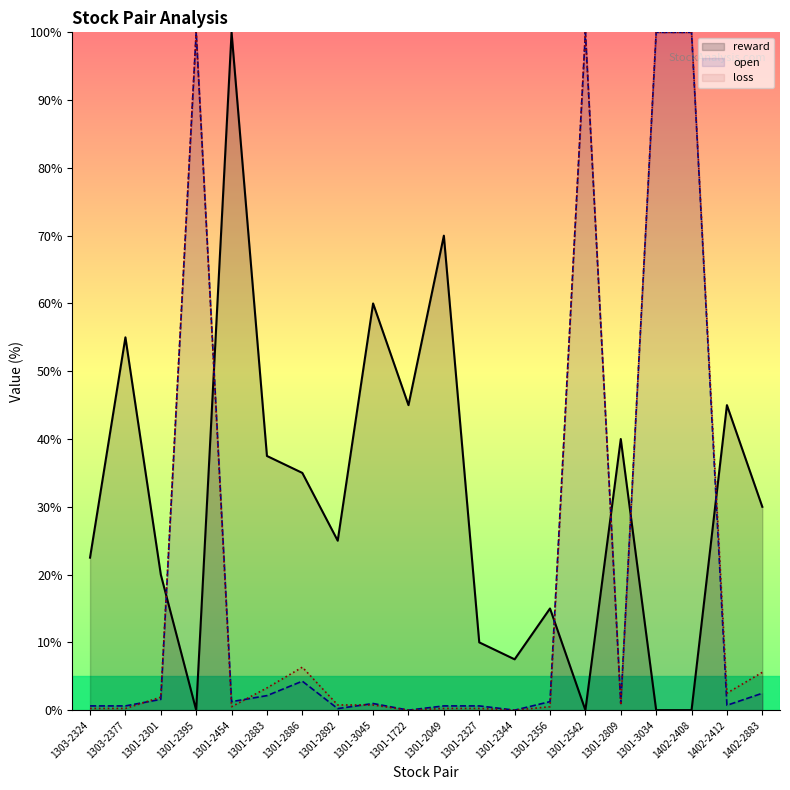

Reading left to right, transcribe all the data shown in this chart.

reward: 1303-2324=22.5	1303-2377=55.0	1301-2301=20.0	1301-2395=0.0	1301-2454=100.0	1301-2883=37.5	1301-2886=35.0	1301-2892=25.0	1301-3045=60.0	1301-1722=45.0	1301-2049=70.0	1301-2327=10.0	1301-2344=7.5	1301-2356=15.0	1301-2542=0.0	1301-2809=40.0	1301-3034=0.0	1402-2408=0.0	1402-2412=45.0	1402-2883=30.0
open: 1303-2324=0.6	1303-2377=0.6	1301-2301=1.6	1301-2395=100.0	1301-2454=1.3	1301-2883=2.1	1301-2886=4.3	1301-2892=0.2	1301-3045=1.0	1301-1722=0.0	1301-2049=0.6	1301-2327=0.6	1301-2344=0.0	1301-2356=1.3	1301-2542=100.0	1301-2809=1.0	1301-3034=100.0	1402-2408=100.0	1402-2412=0.7	1402-2883=2.5
loss: 1303-2324=0.3	1303-2377=0.3	1301-2301=1.9	1301-2395=100.0	1301-2454=0.5	1301-2883=3.3	1301-2886=6.3	1301-2892=0.8	1301-3045=0.8	1301-1722=0.0	1301-2049=0.3	1301-2327=0.3	1301-2344=0.0	1301-2356=0.5	1301-2542=100.0	1301-2809=0.8	1301-3034=100.0	1402-2408=100.0	1402-2412=2.5	1402-2883=5.6